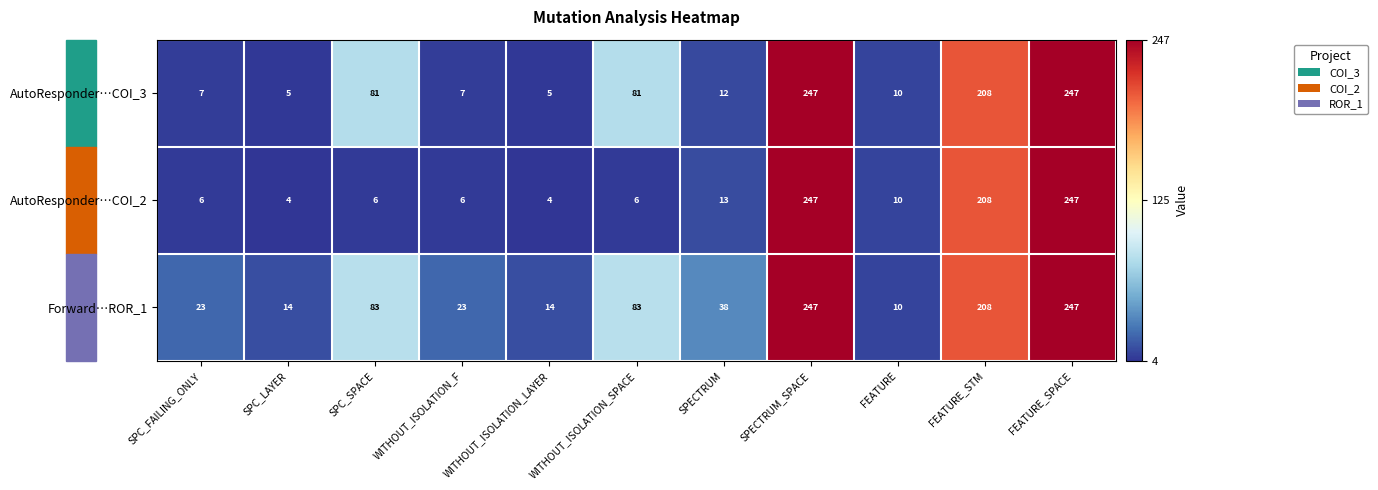

What is the average value of the AutoResponder…COI_3 series?

83